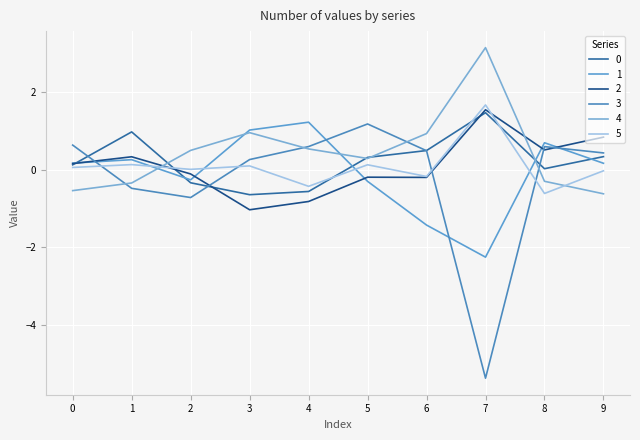

Which category has the lowest value in the 0 series?

3